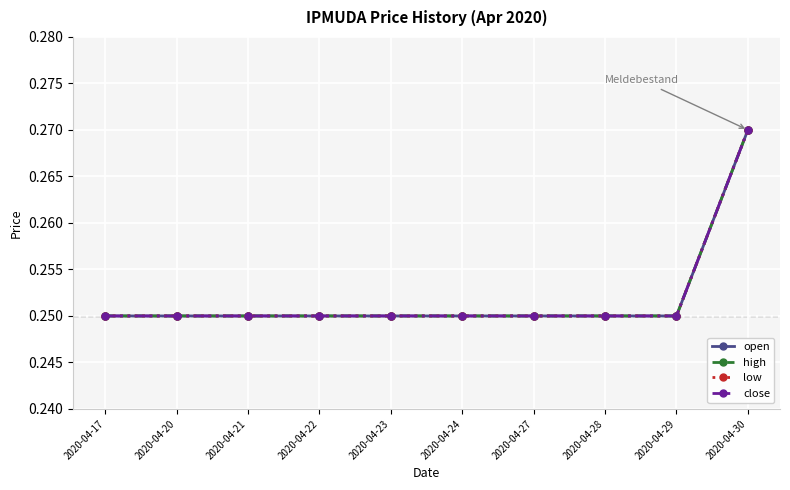

What is the value of the open point at the 9th from the left?

0.2